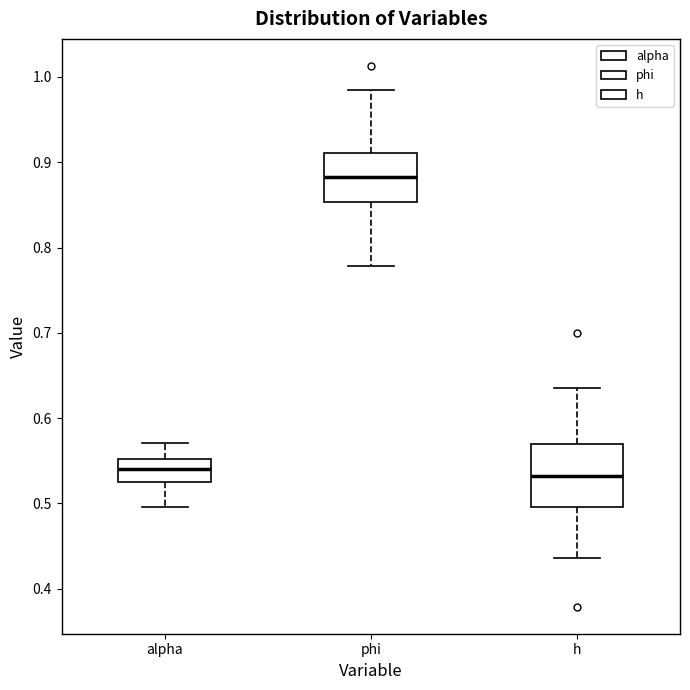

Reading left to right, read every box against the y-axis: the position of its median line, the range the box covers, and the ends of its whiskers. The values are not printed on the chart, so give them approximately, as read against the axis.

alpha: median 0.54, box 0.53 to 0.55, whiskers 0.50 to 0.57
phi: median 0.88, box 0.85 to 0.91, whiskers 0.78 to 0.98
h: median 0.53, box 0.50 to 0.57, whiskers 0.44 to 0.64